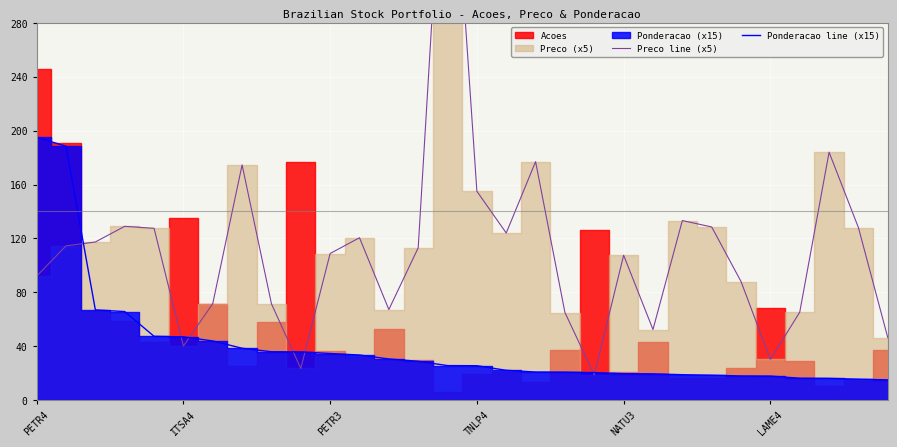

What is the lowest value of the Ponderacao line (x15) series?

15.0